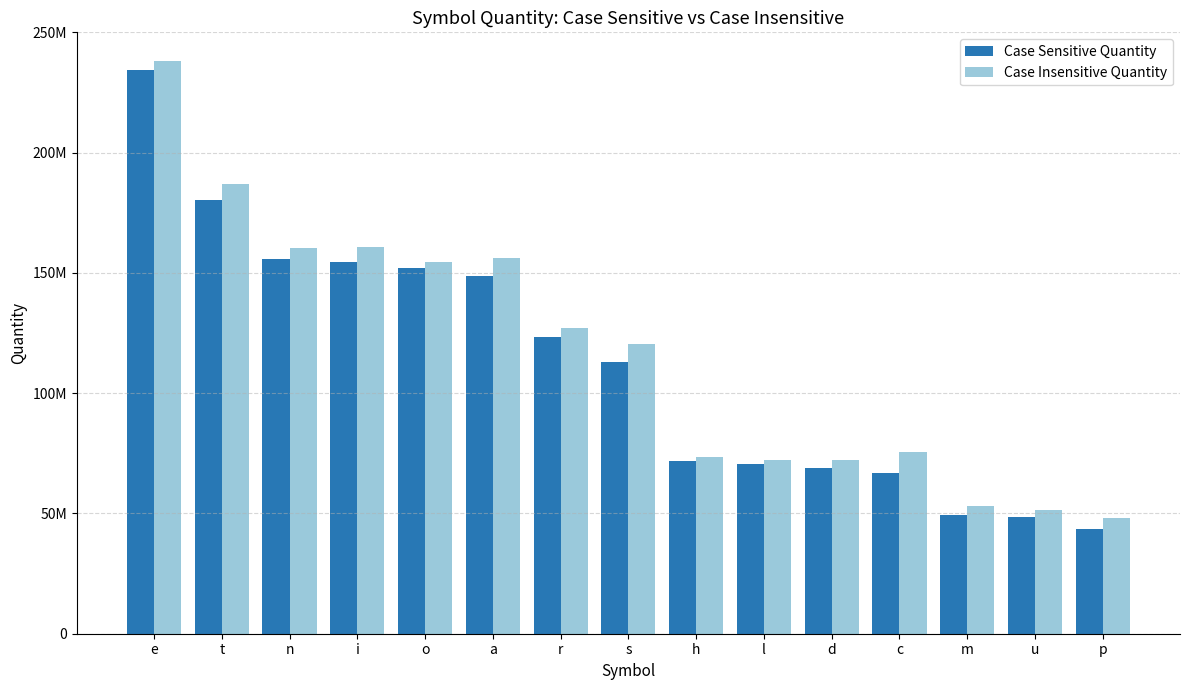

What is the label of the 7th bar from the left?

r